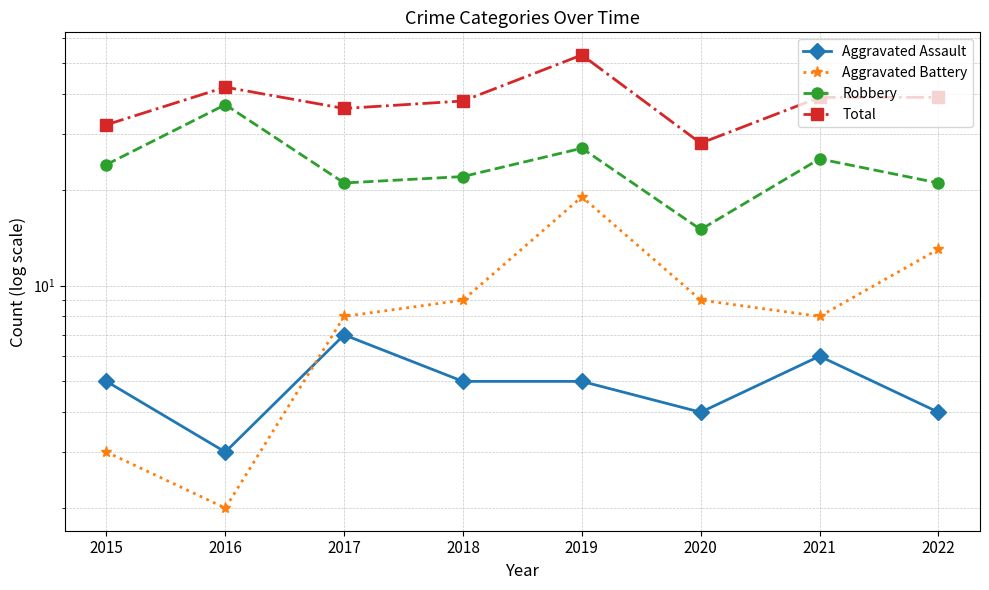

True or false: Aggravated Battery and Total cross at least once.

False